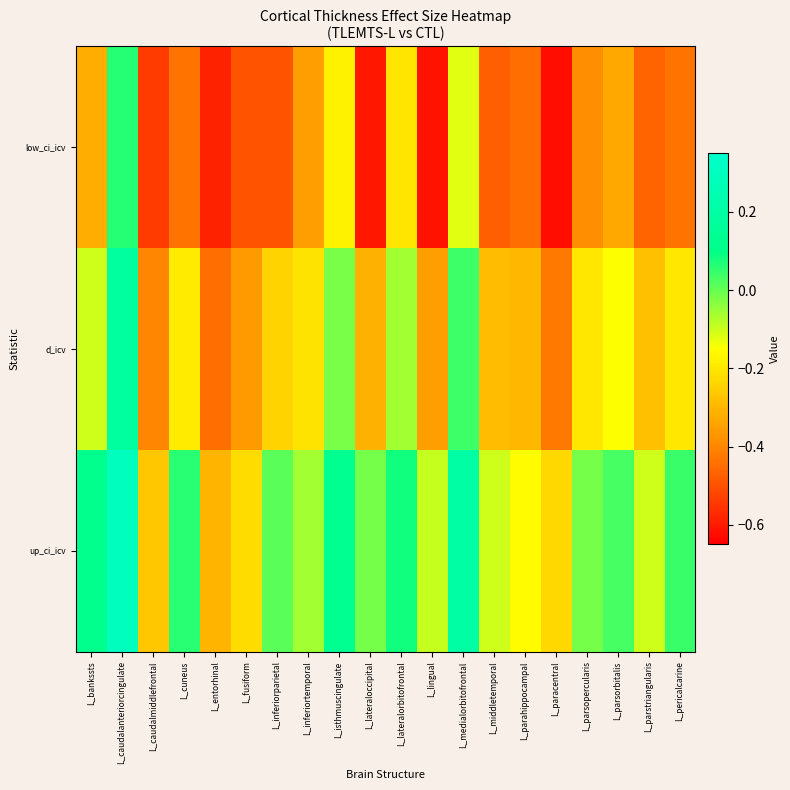

Which has a higher value, L_lateraloccipital or L_caudalanteriorcingulate?

L_caudalanteriorcingulate